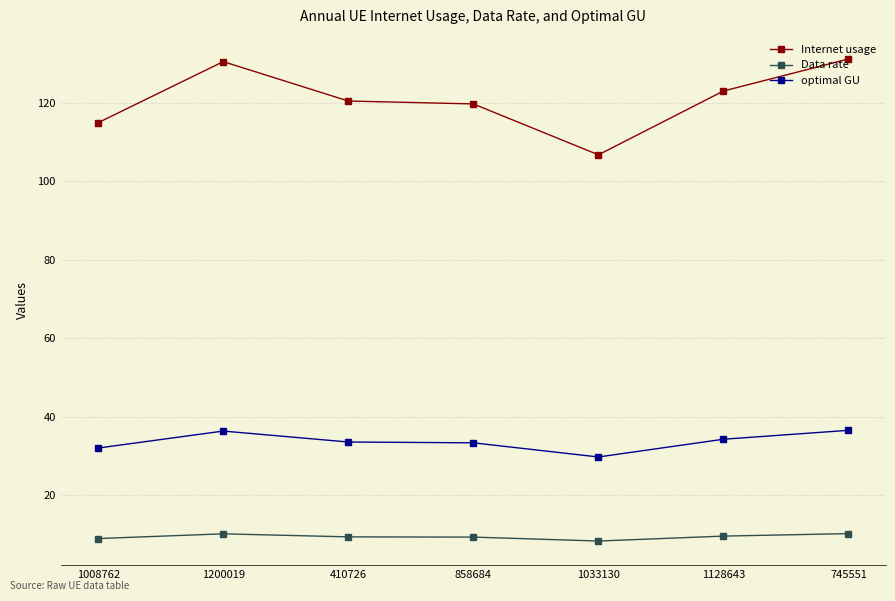

True or false: Data rate has more than 0 points higher than both neighbors.

True